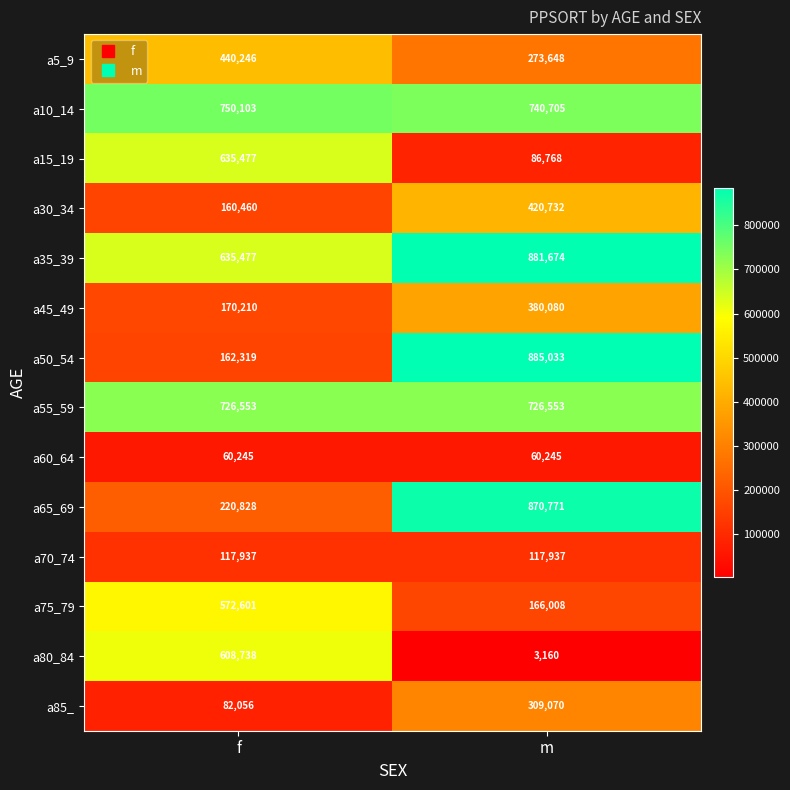

Read the a15_19 value at f.

635477